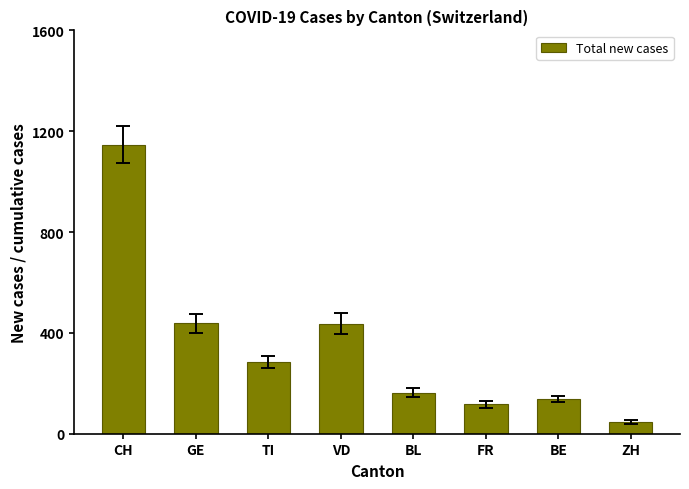

How many values are below 283?

4